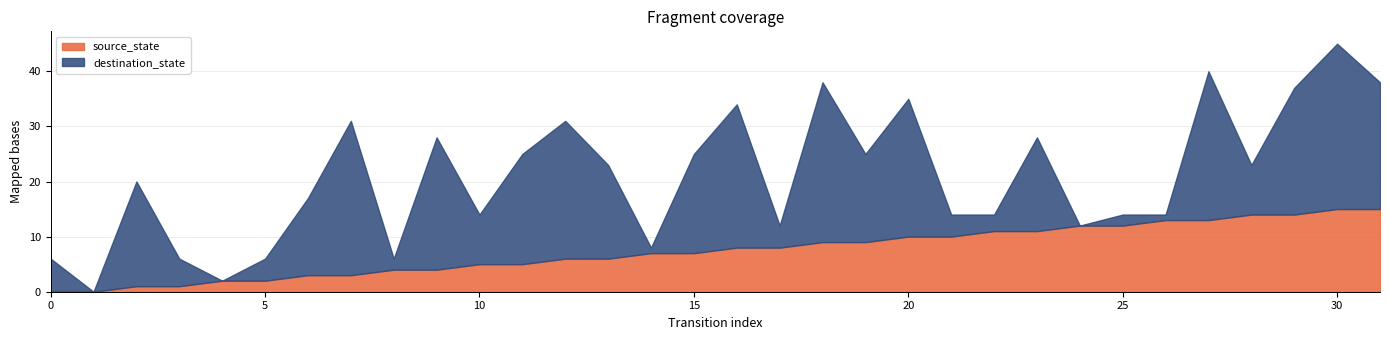

The source_state series shows 1 at 4. True or false?

False